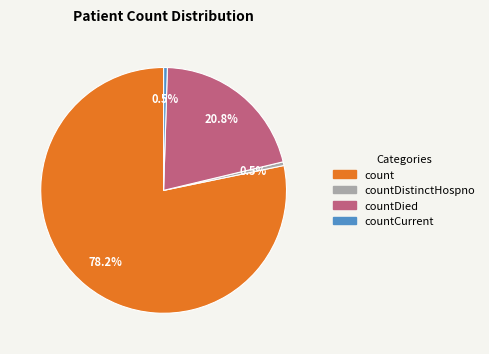

Is there a majority slice in this chart?

Yes